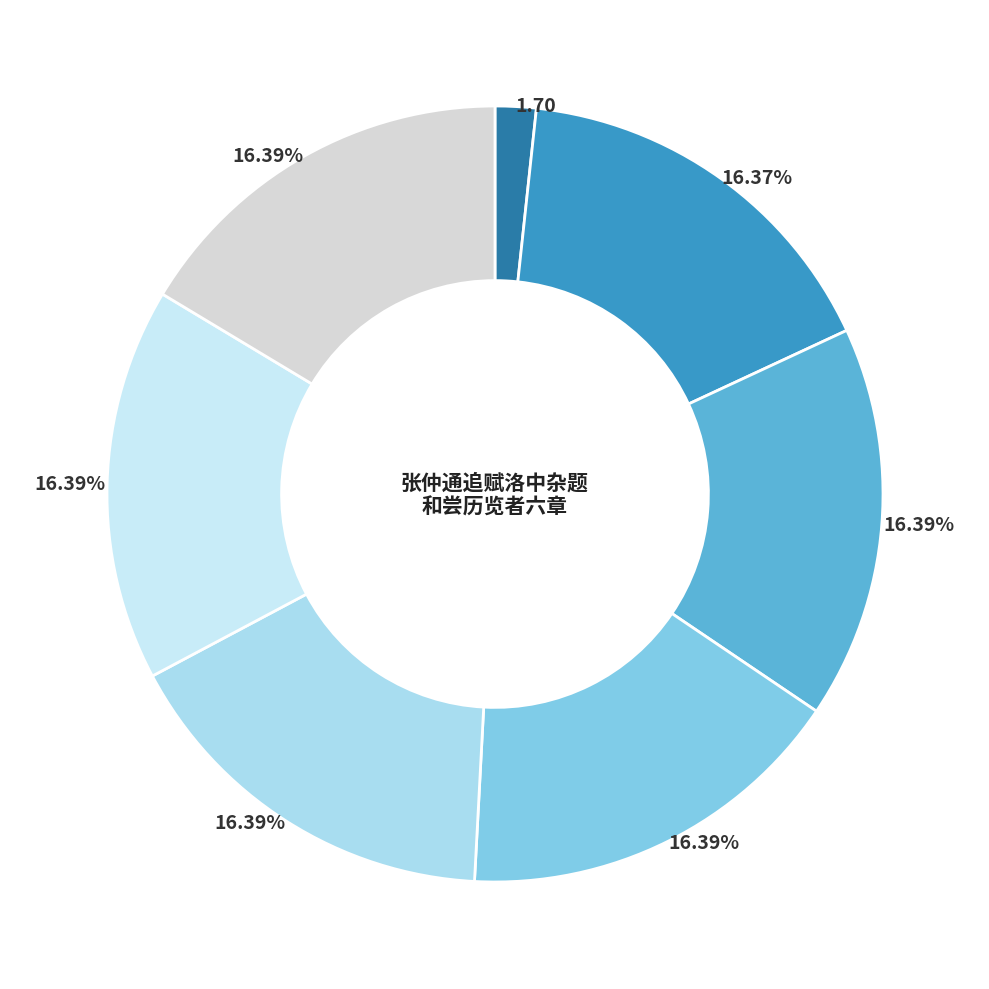

To the nearest percent, what is the difference between the largest and smallest slice percentages?

15%